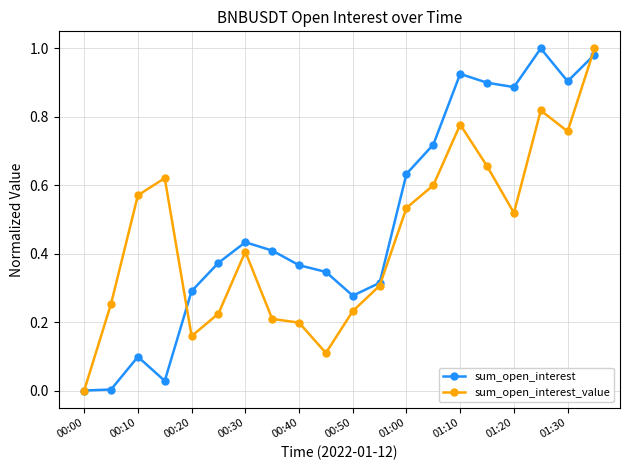

List the series in order of their overall mean, lowest first.

sum_open_interest_value, sum_open_interest